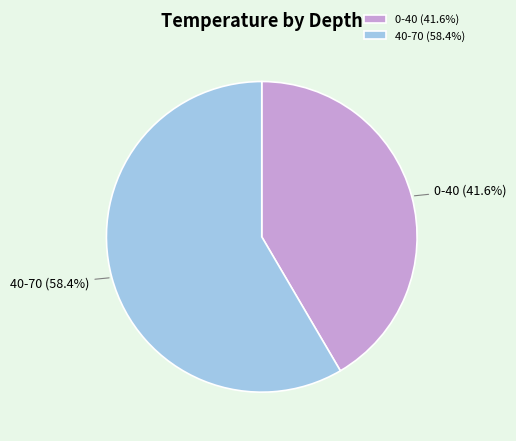

To the nearest percent, what percentage of the pie is 40-70?

58%